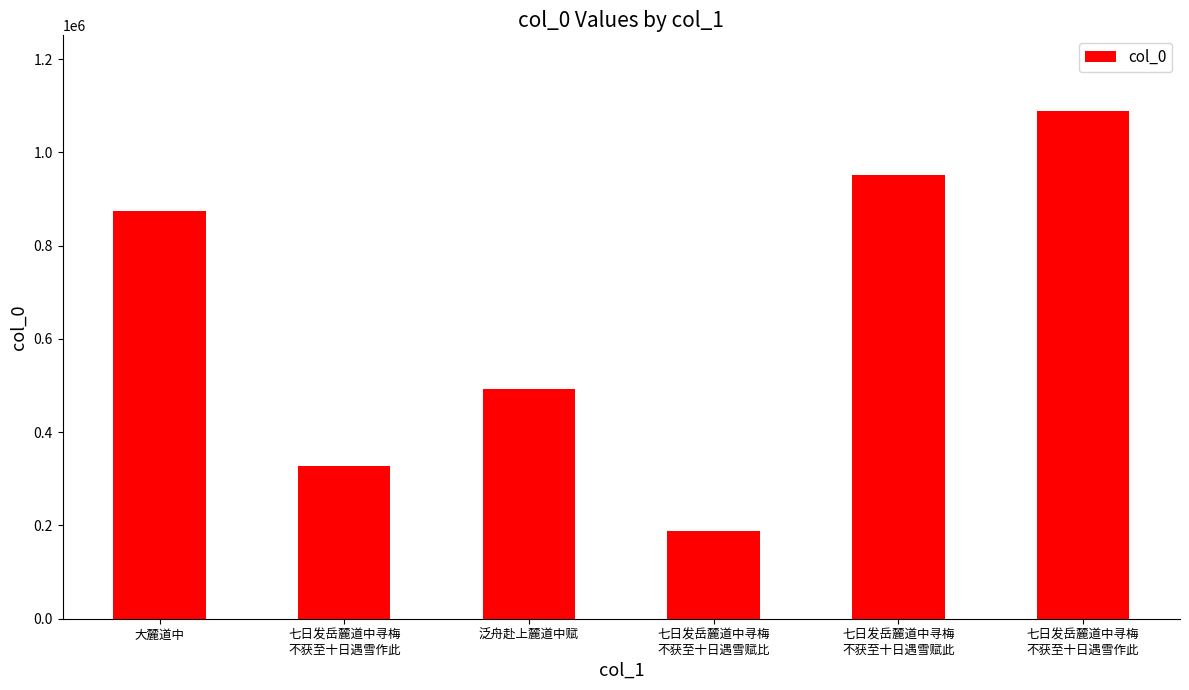

Is it true that the value at 七日发岳麓道中寻梅
不获至十日遇雪赋此 is 1550077?

False